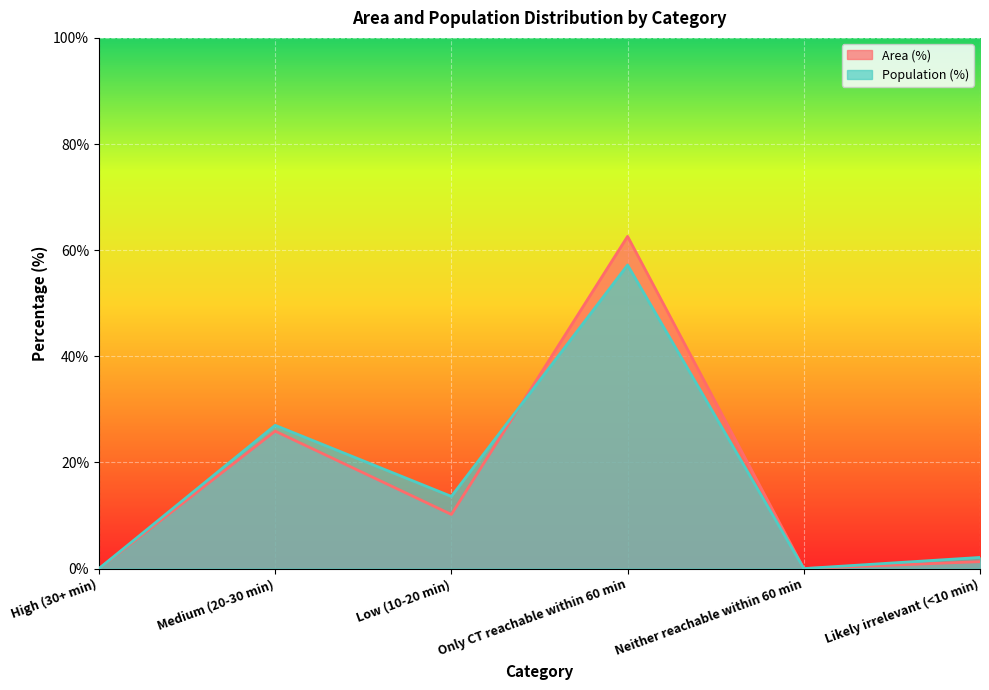

What position from the left is High (30+ min)?

1